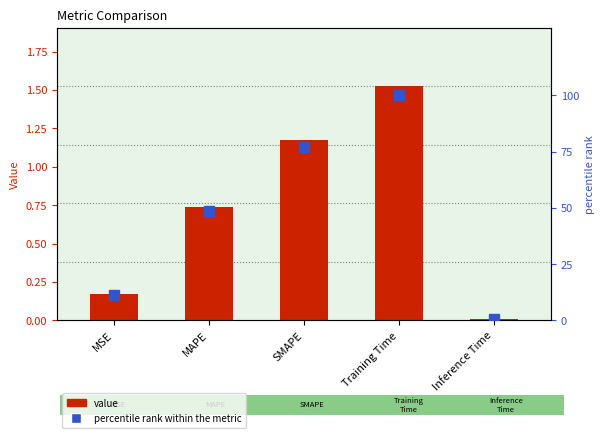

Reading right to left, list all the values displayed in this chart.

value: 0.0	1.5	1.2	0.7	0.2
percentile rank within the metric: 0.5	100.0	77.0	48.6	11.3